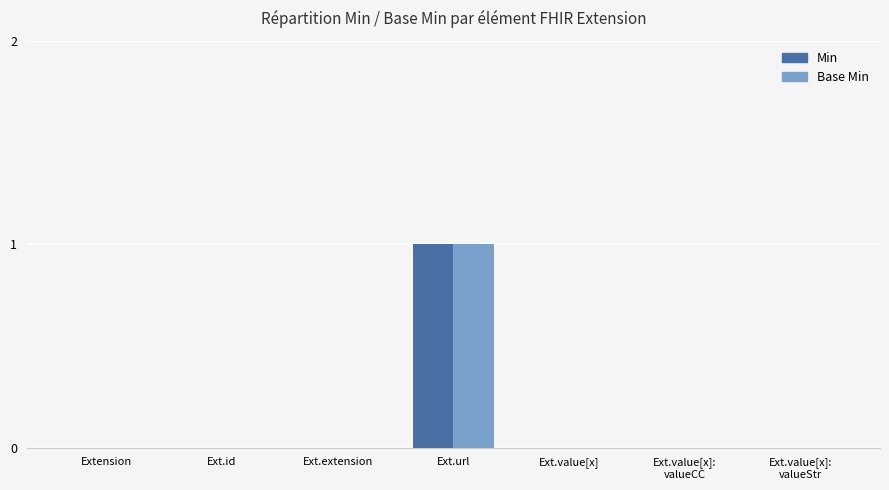

Which category has the highest value across all series?

Ext.url